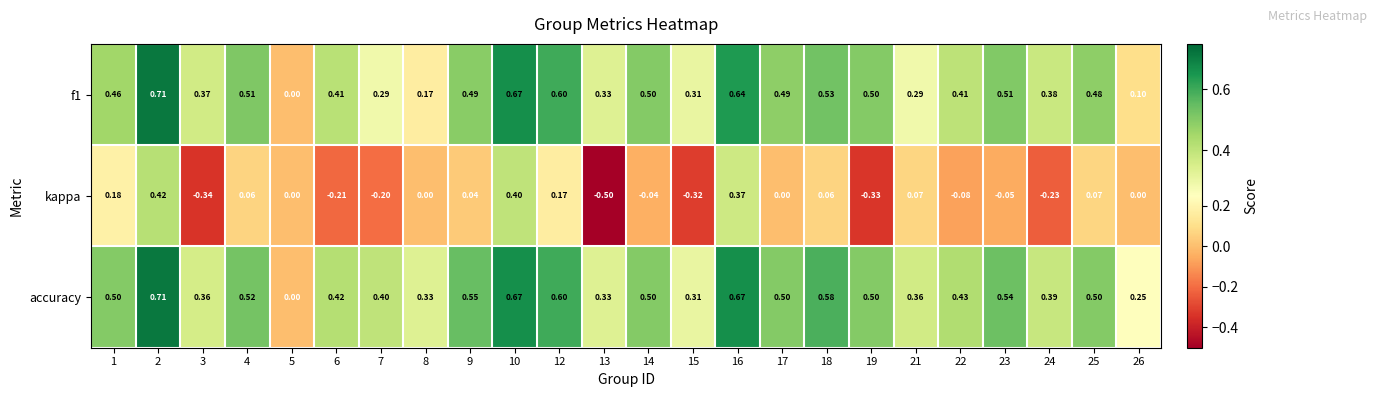

Which series has the widest spread of values?

kappa